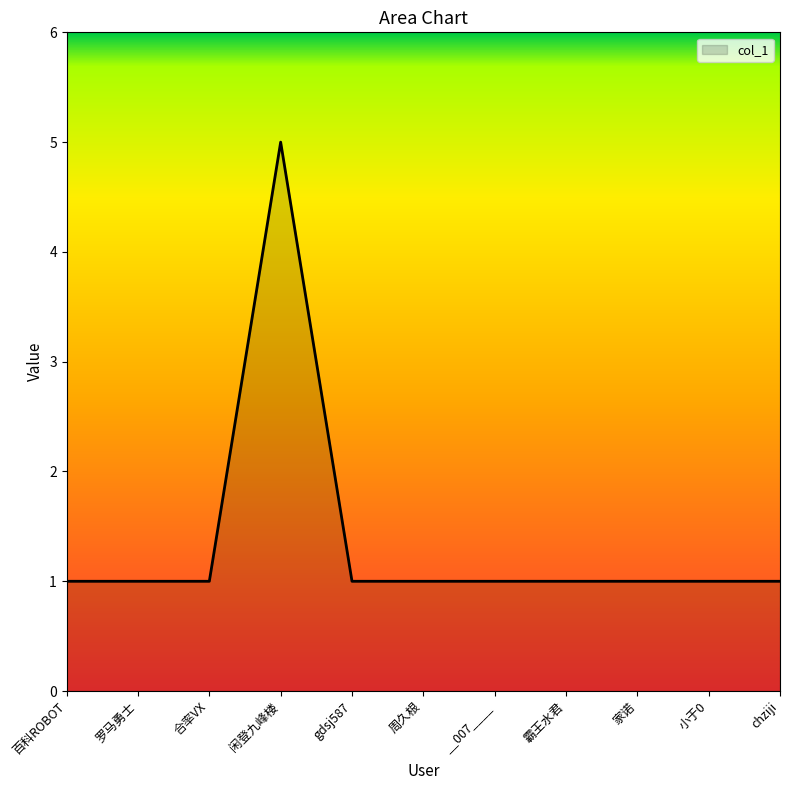

Count the number of data series in this chart.

1